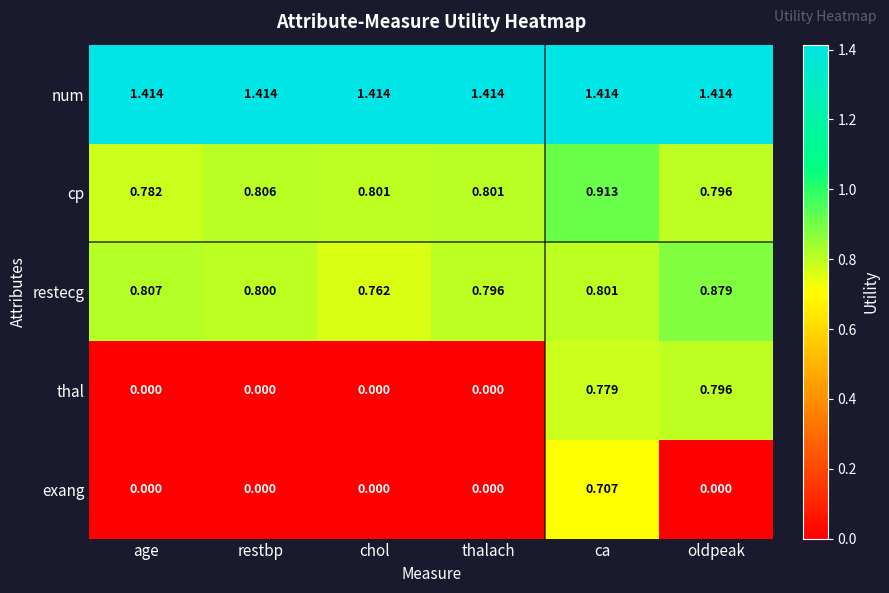

Is the value of cp at chol greater than the value of num at restbp?

No